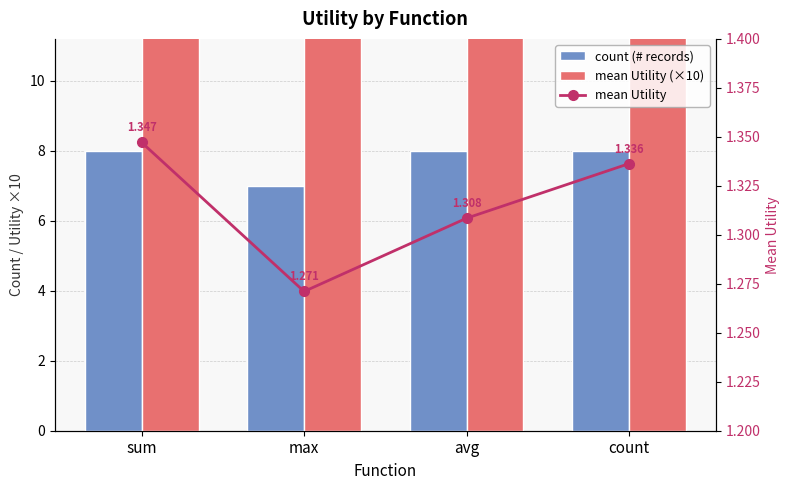

What is the difference between the maximum and minimum values in the mean Utility (×10) series?

0.8